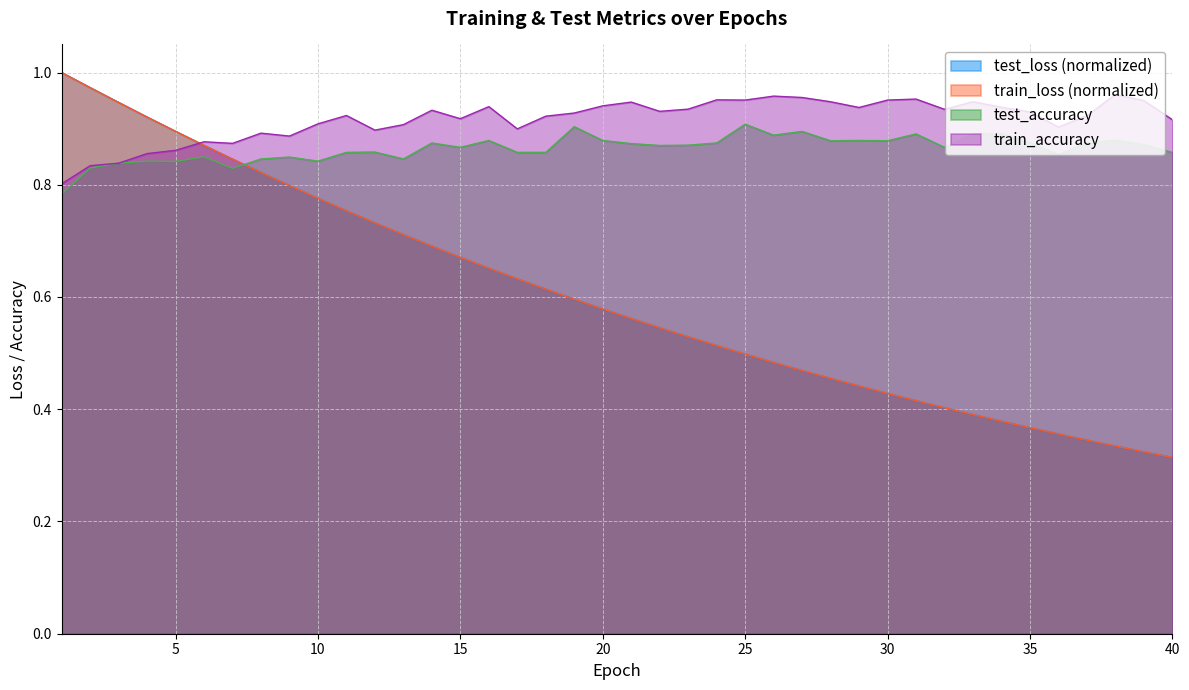

Which series ends up on top after the final intersection of train_loss and test_accuracy?

test_accuracy